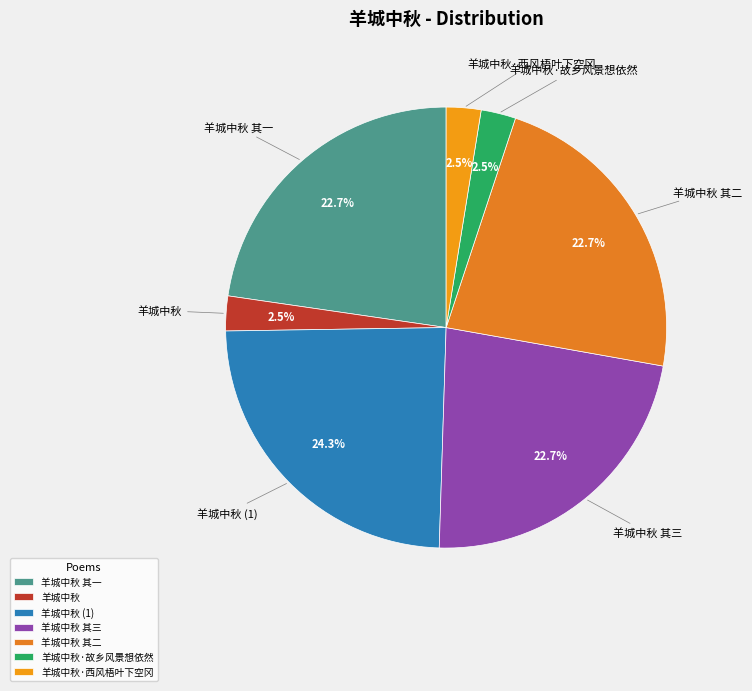

What is the largest slice in the pie chart?

羊城中秋 (1)